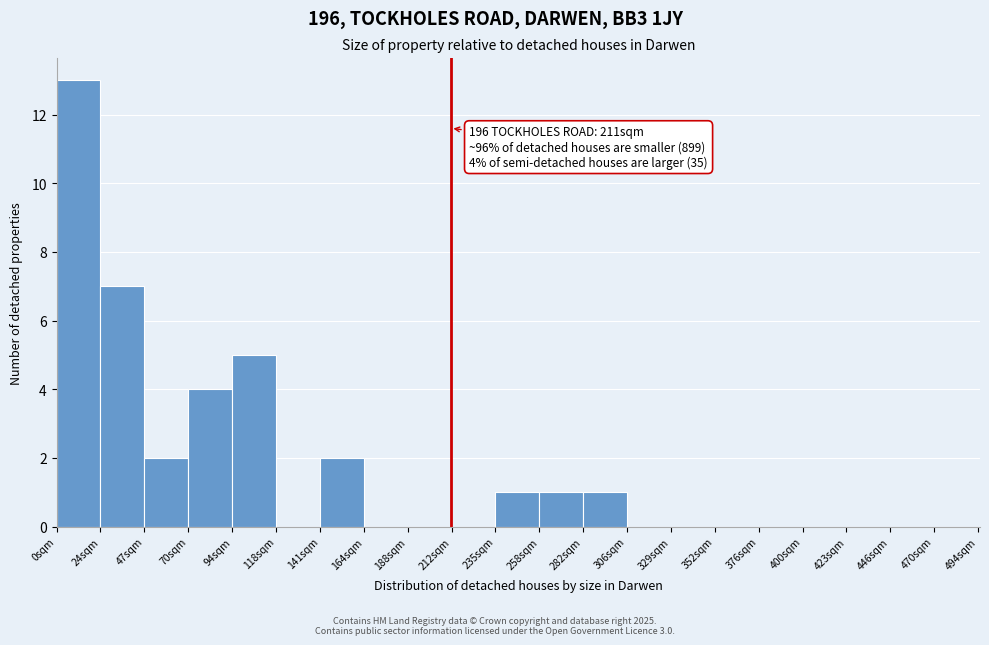

Over which range of the x-axis is the bar tallest?

0.0 to 23.5